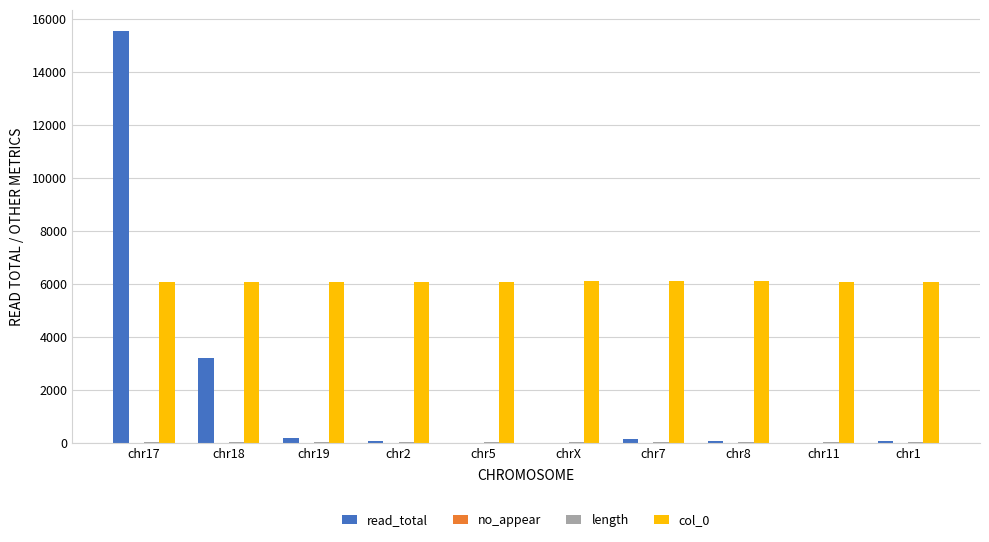

What is the maximum value shown in the chart?

15575